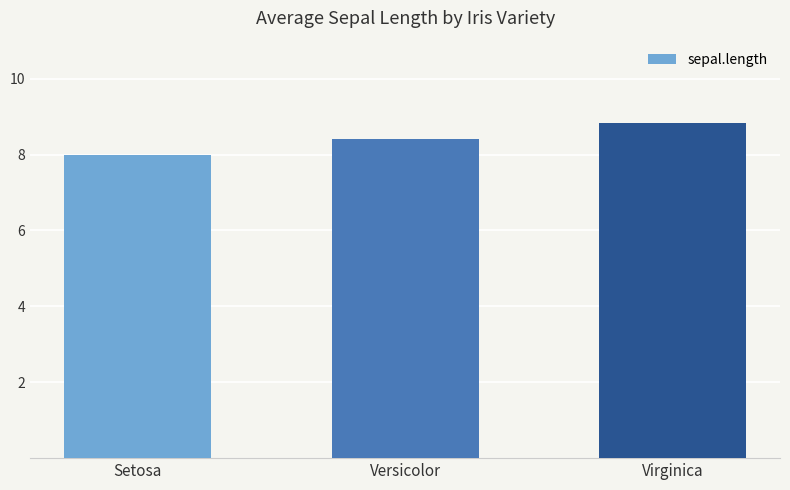

What is the minimum value shown in the chart?

8.0